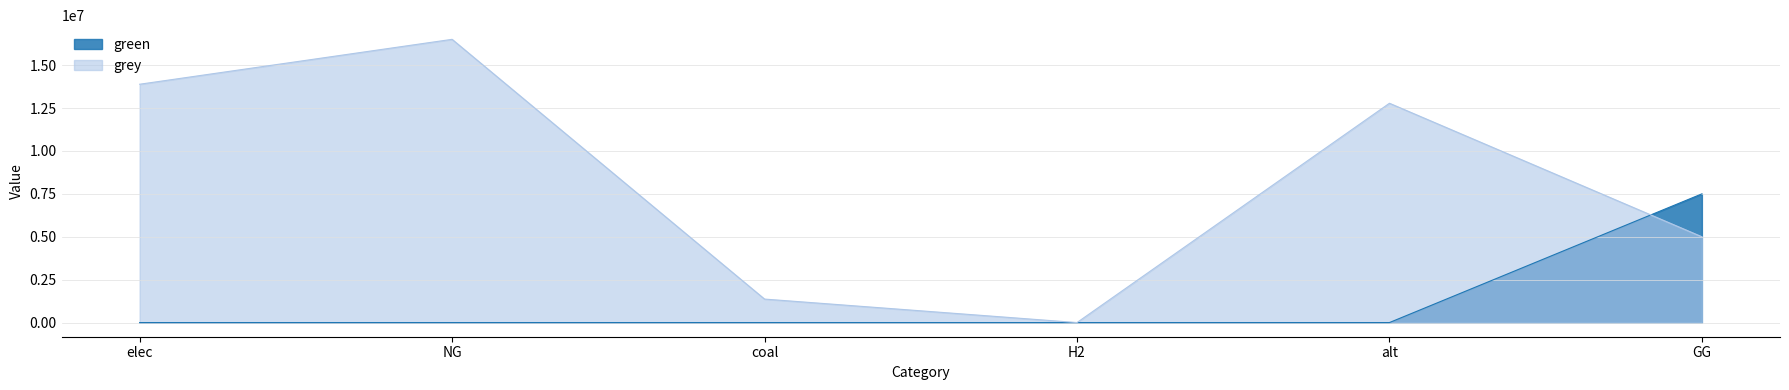

How many times do grey and green cross each other?

1